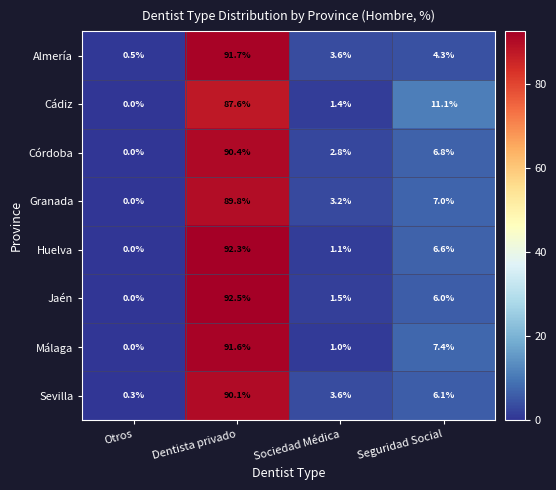

How many data points in Jaén are less than 6?

2